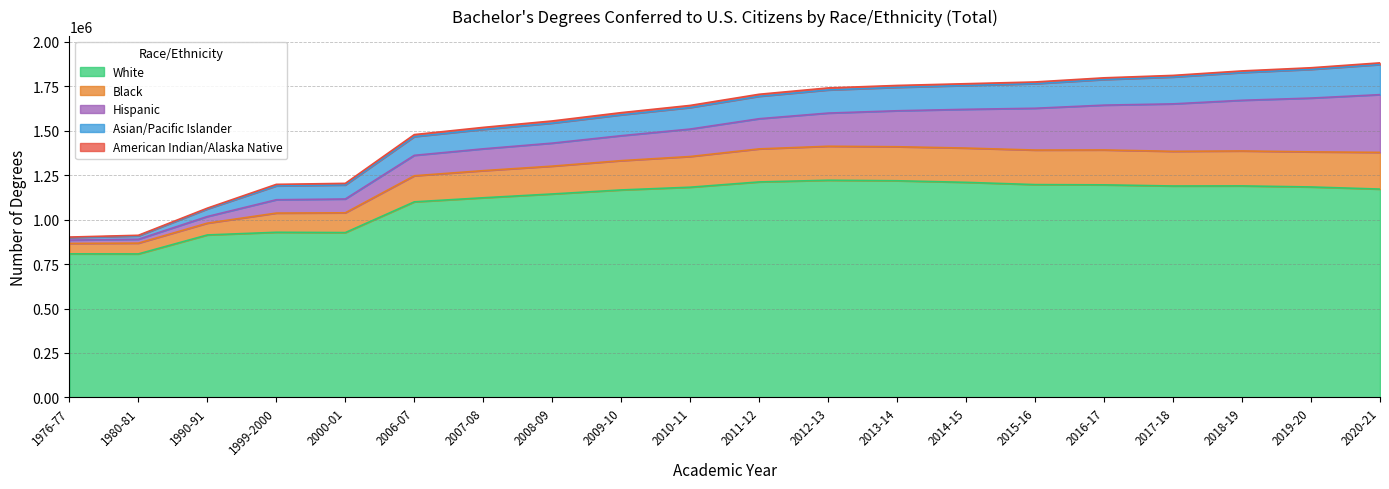

What is the sum of all White values?

22096367